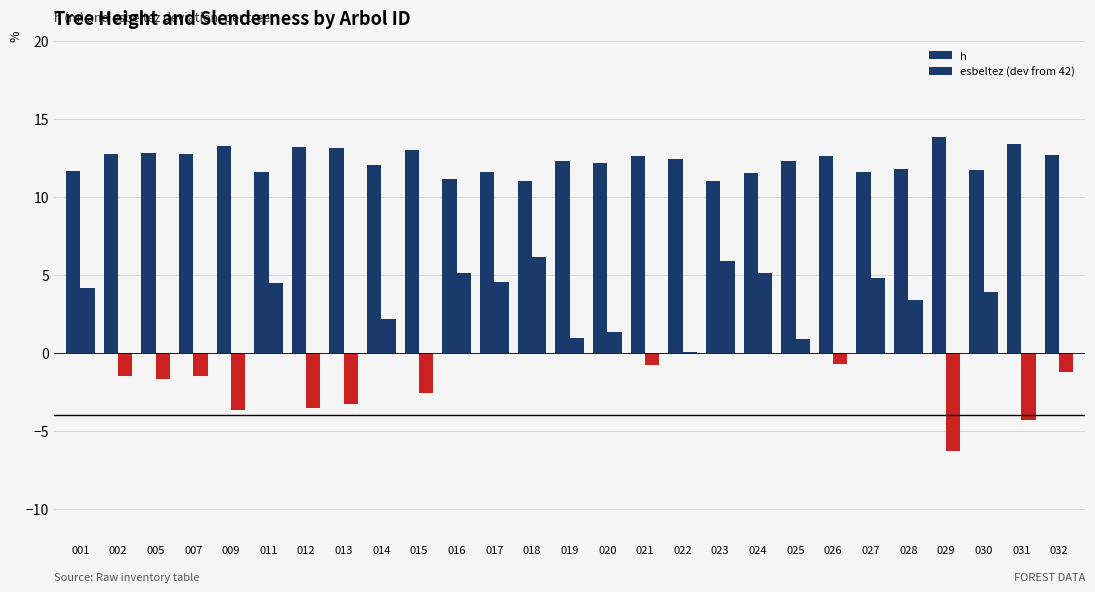

Which category has the lowest value in the esbeltez (dev from 42) series?

029